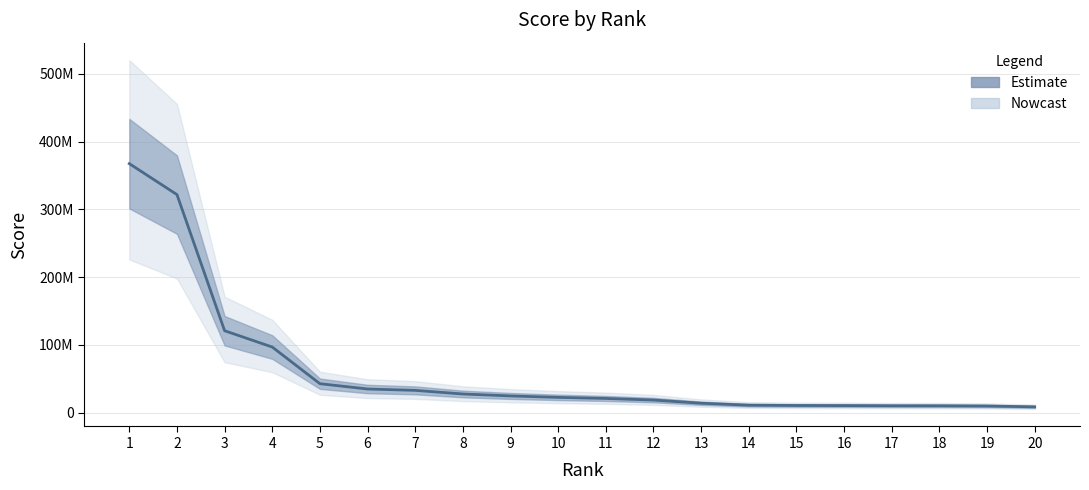

What is the sum of all values?

1212474123